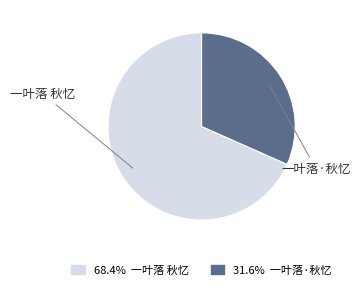

Do 一叶落 秋忆 and 一叶落·秋忆 together represent more than half of the pie?

Yes